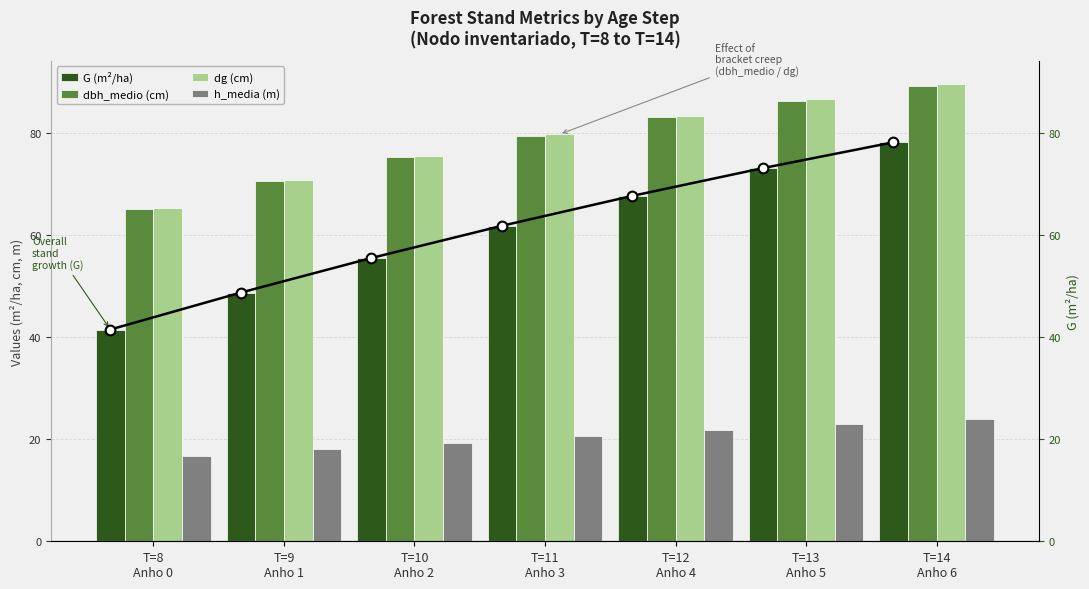

At which label does G (m²/ha) reach its minimum?

T=8
Anho 0